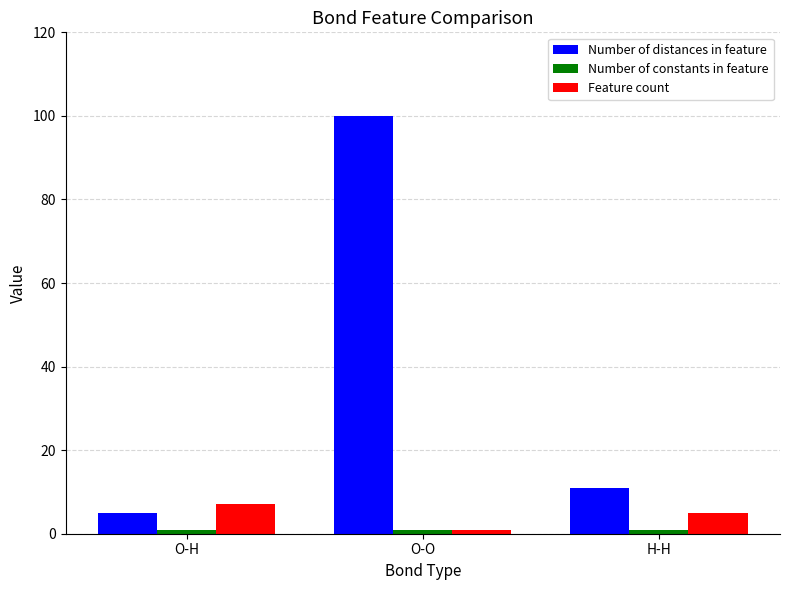

Which series has the largest range (max minus min)?

Number of distances in feature